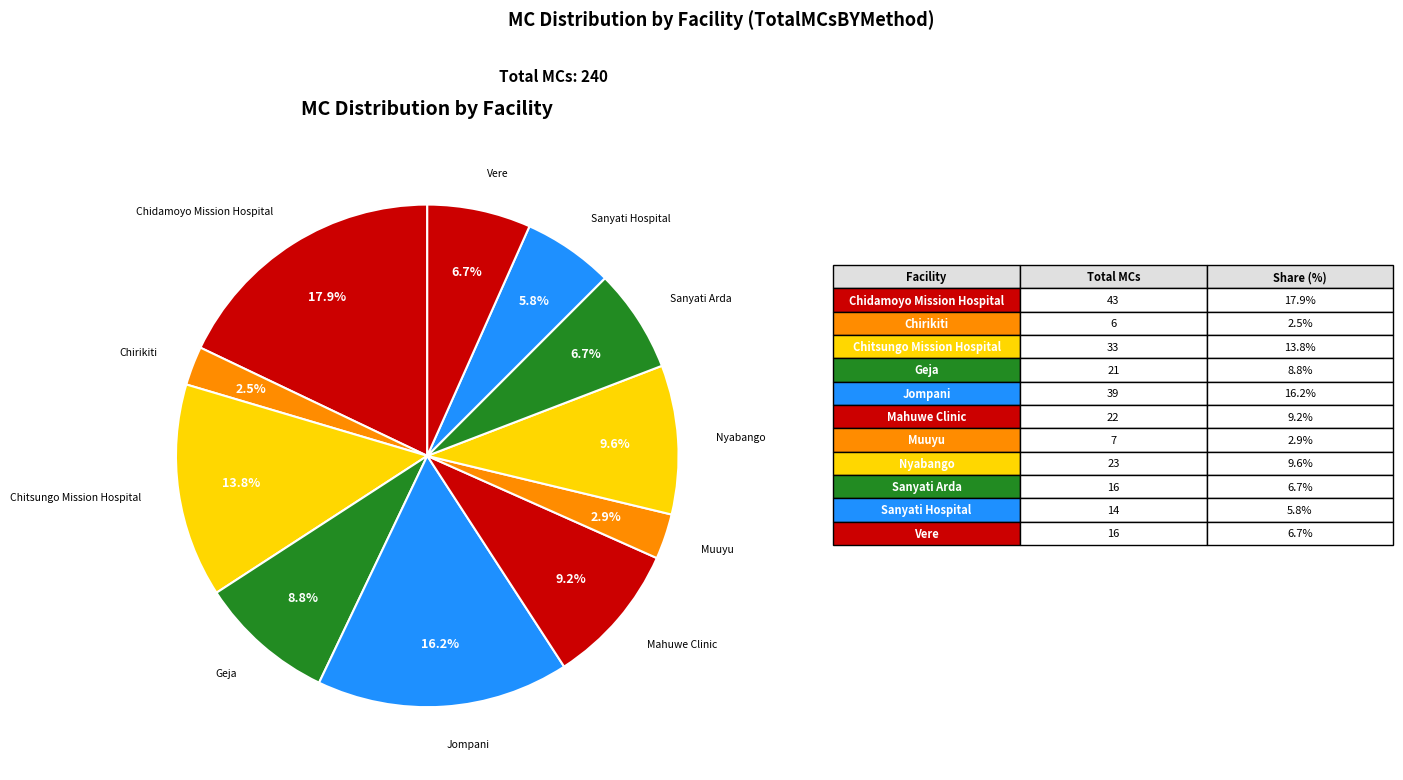

Rank the categories by value from lowest to highest.

Chirikiti, Muuyu, Sanyati Hospital, Sanyati Arda, Vere, Geja, Mahuwe Clinic, Nyabango, Chitsungo Mission Hospital, Jompani, Chidamoyo Mission Hospital